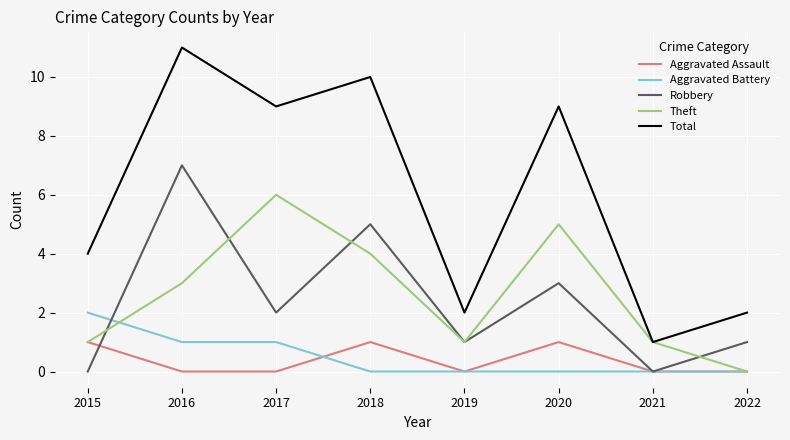

At which label does Robbery first exceed 2?

2016